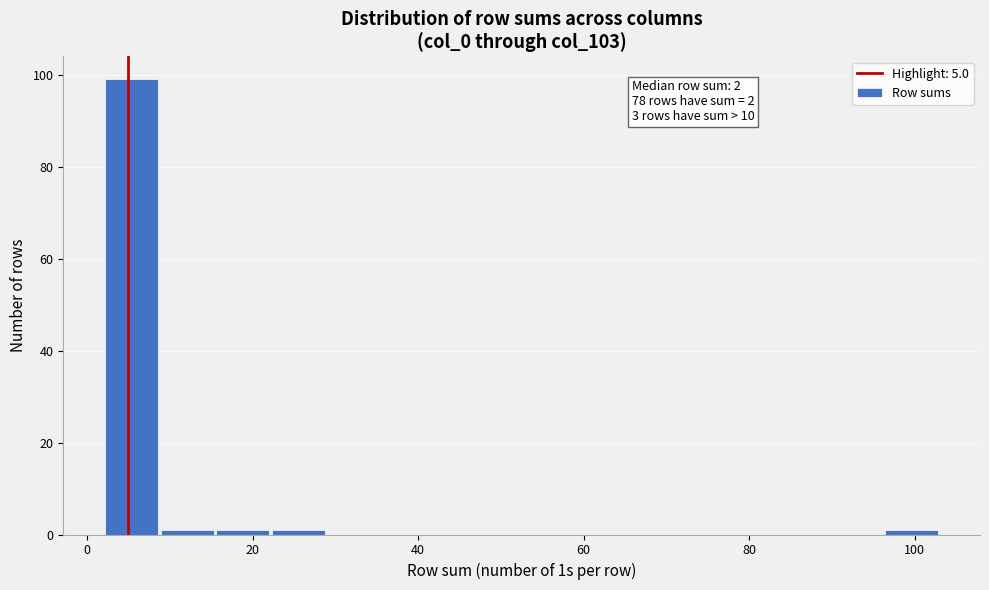

Read against the x-axis, roughly where is the centre of the tallest bar?

6